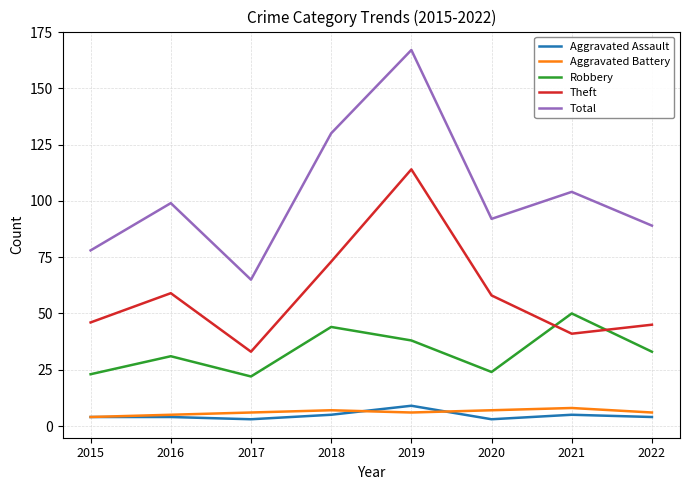

What is the total value across all series at 2022?

177